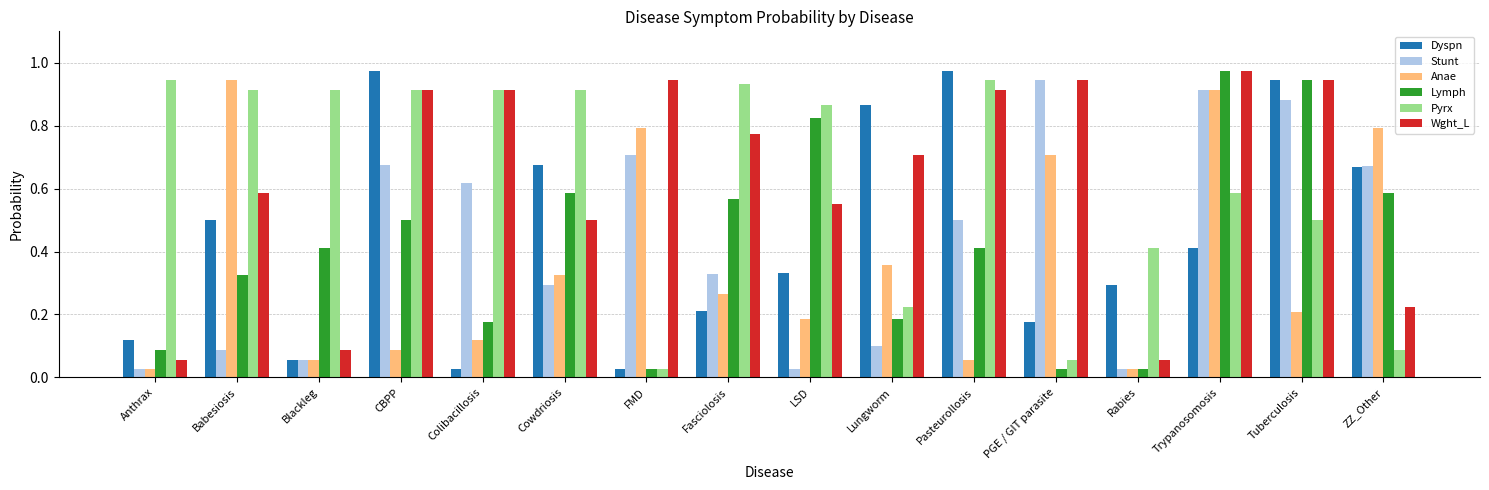

Where is Pyrx nearest to the value 0?

FMD